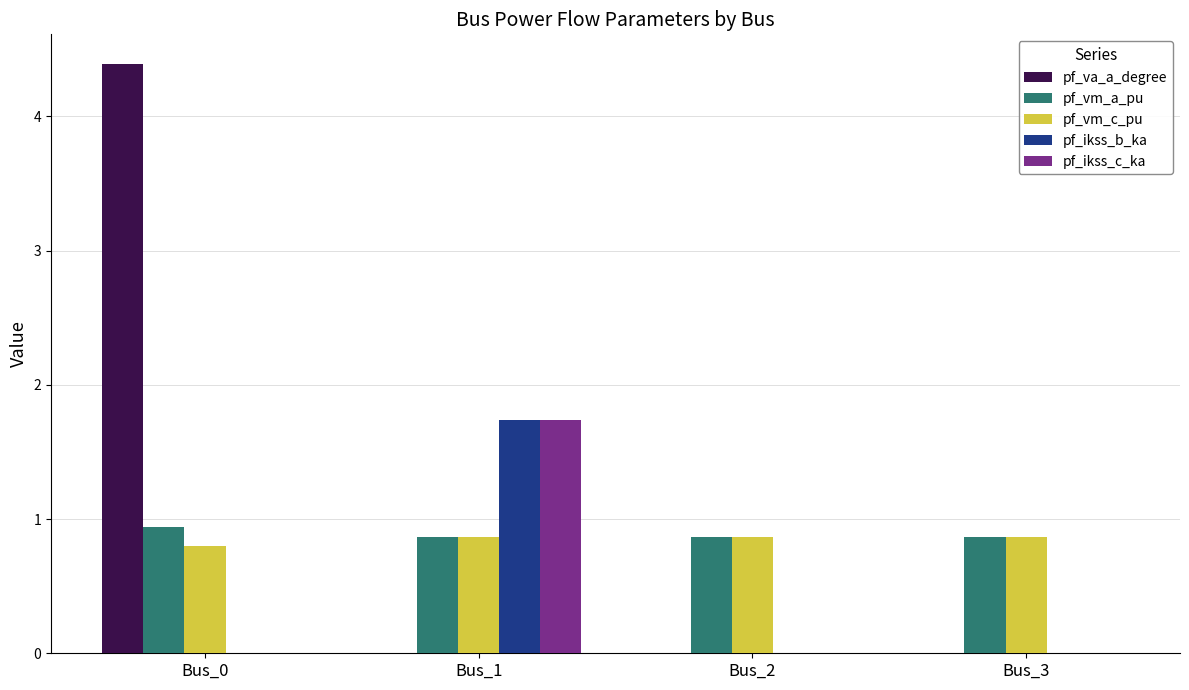

The value of pf_vm_a_pu at Bus_1 is 1.3. True or false?

False